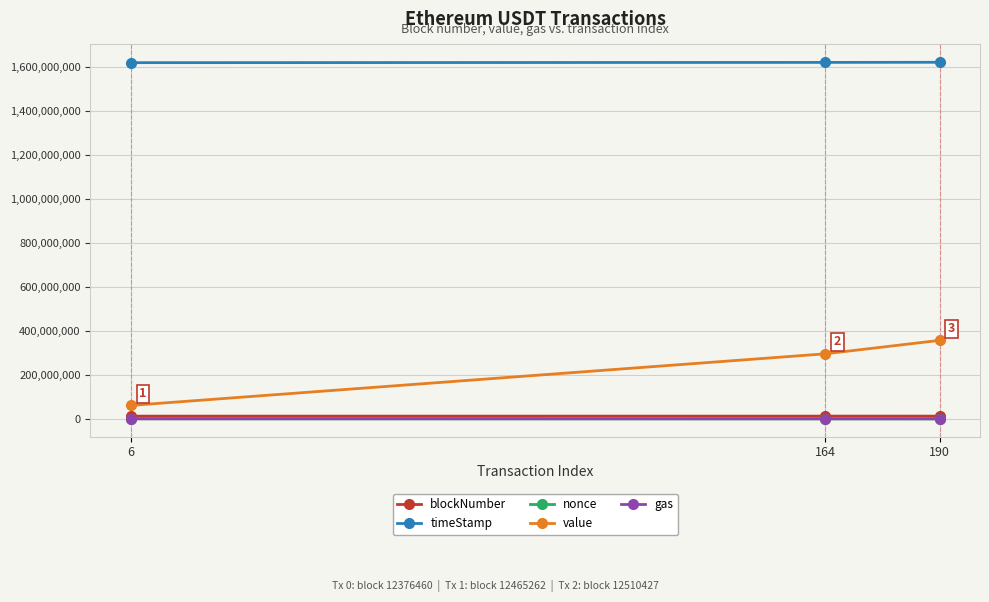

Which series has the largest range (max minus min)?

value